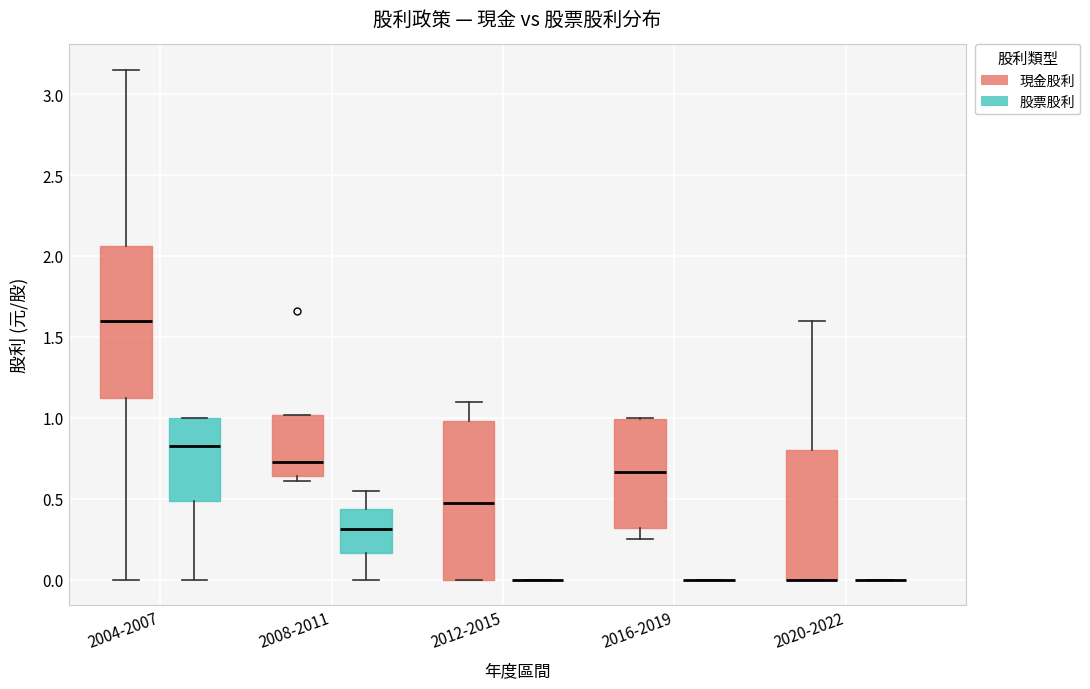

Where does the lower whisker of the box for 2016-2019 (現金股利) end on the y-axis? The values are not printed on the chart, so give them approximately, as read against the axis.

0.25